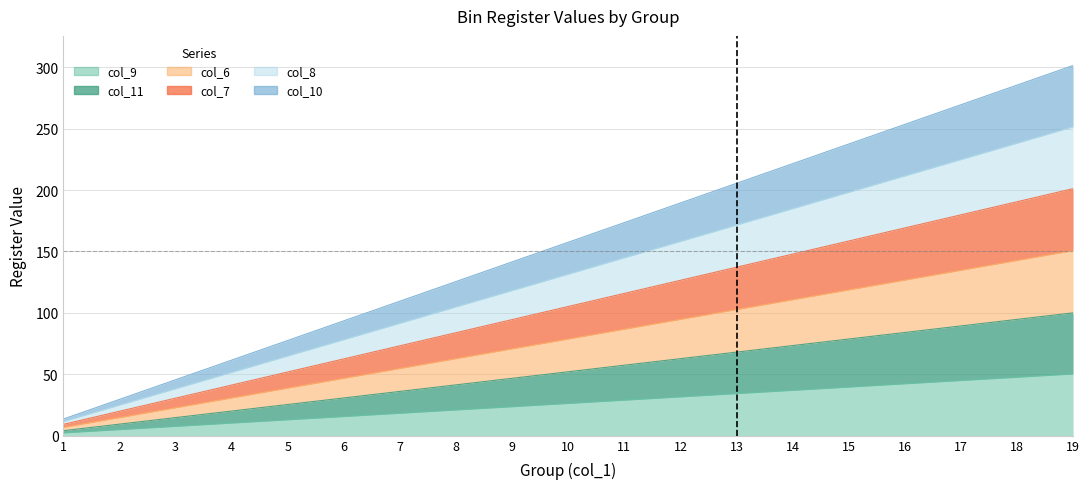

Which series has the widest spread of values?

col_10